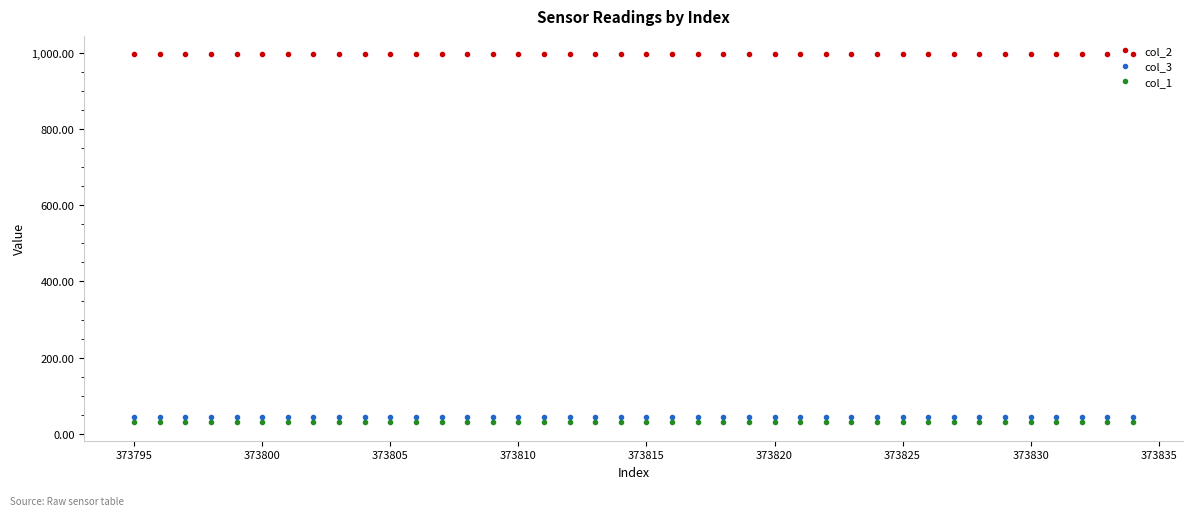

What is the value of the col_3 point at the 37th from the left?

45.6